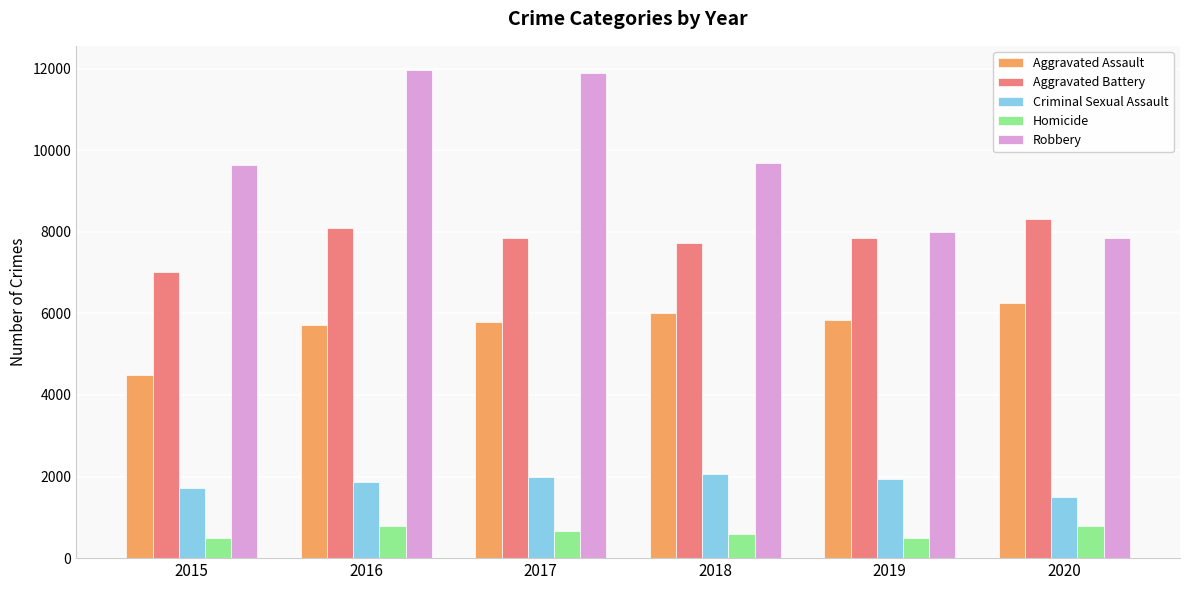

What are all the series names shown in the legend?

Aggravated Assault, Aggravated Battery, Criminal Sexual Assault, Homicide, Robbery